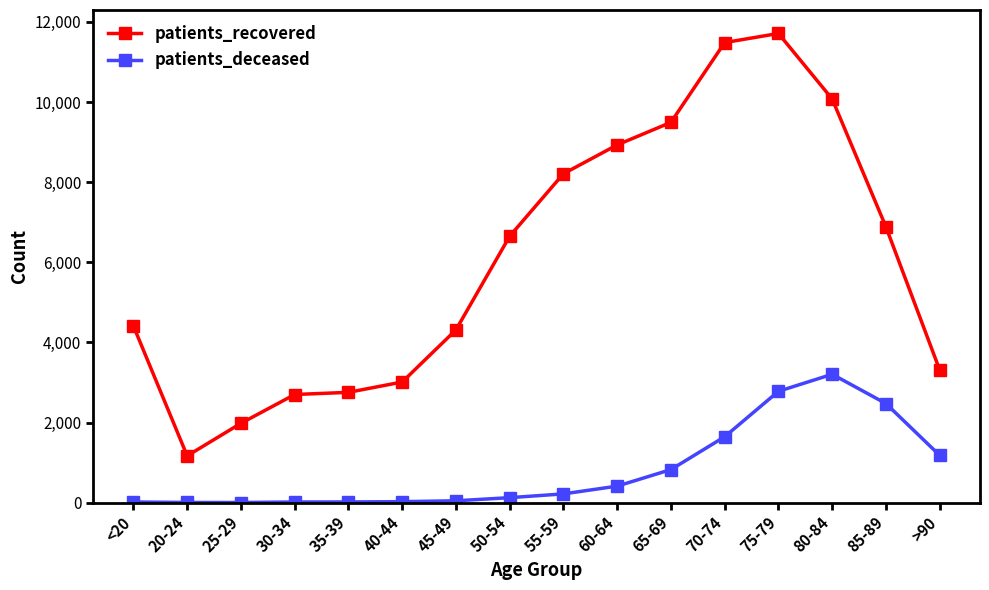

Which series has the largest total across all categories?

patients_recovered